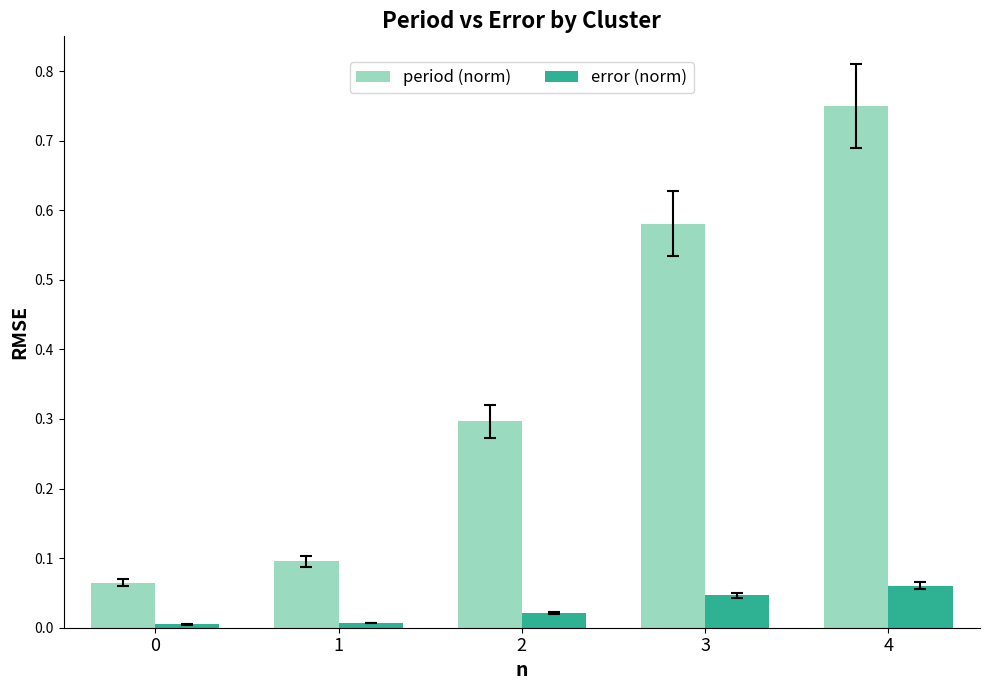

What is the spread (max minus min) of values at 2?

0.3